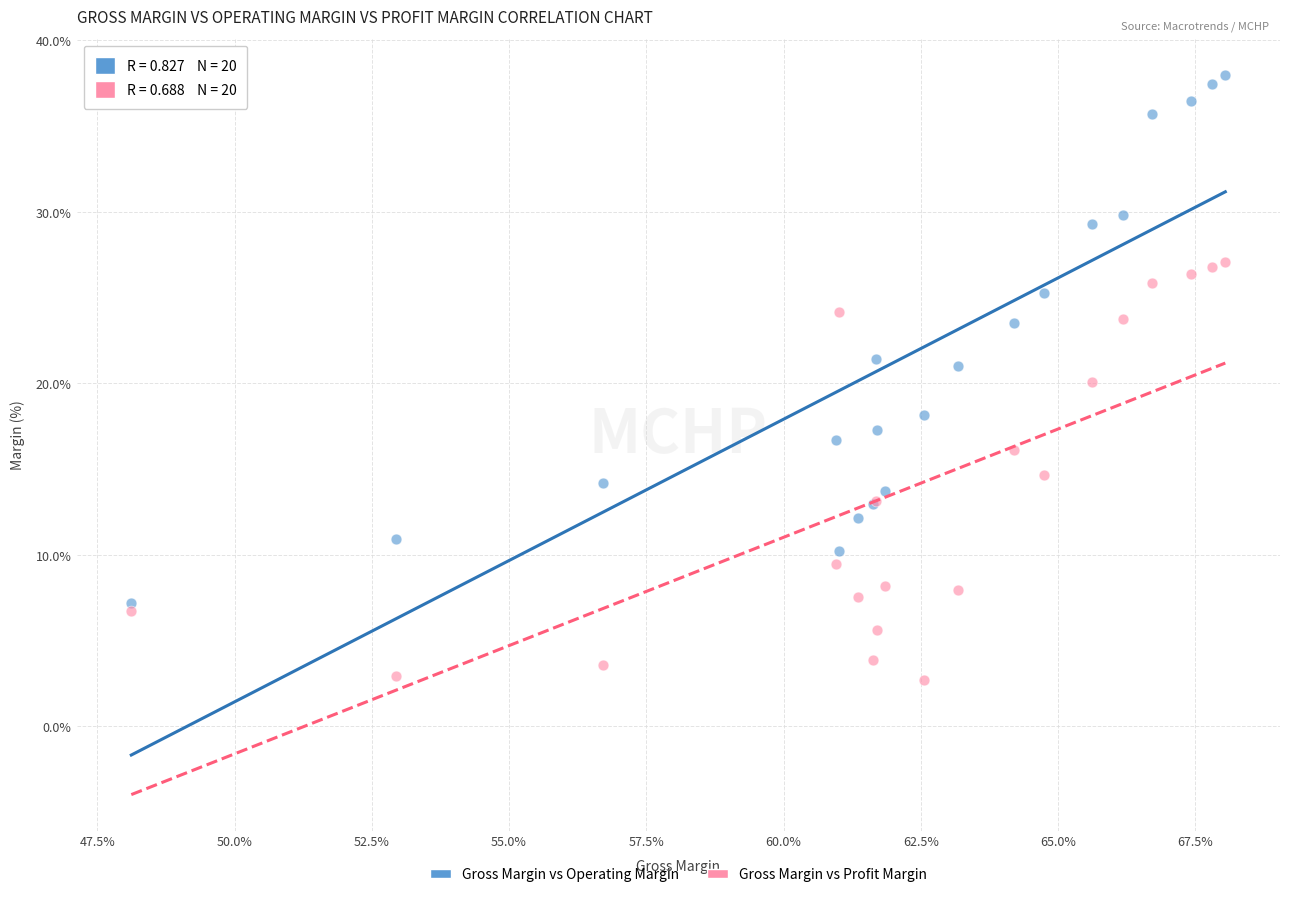

Which series contains the lowest Y value?

Gross Margin vs Profit Margin